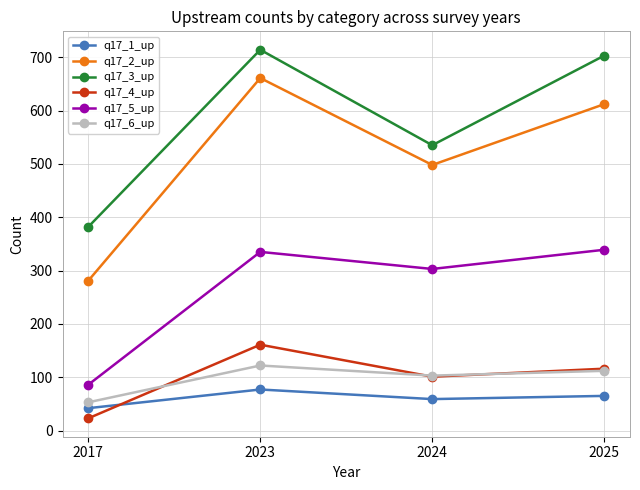

Rank the categories by q17_4_up value from lowest to highest.

2017, 2024, 2025, 2023